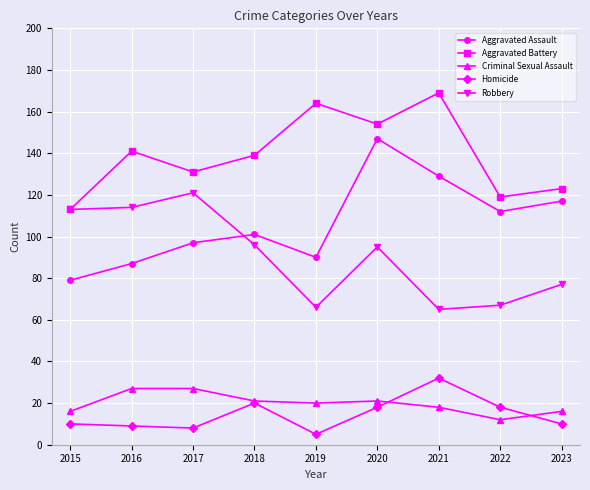

Which series has the widest spread of values?

Aggravated Assault